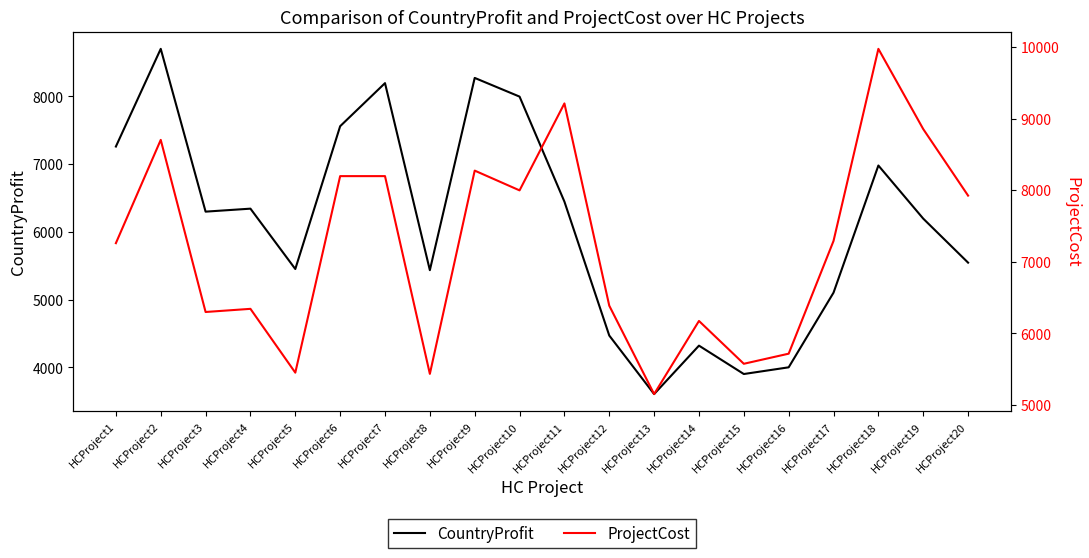

True or false: CountryProfit has more than 1 points higher than both neighbors.

True